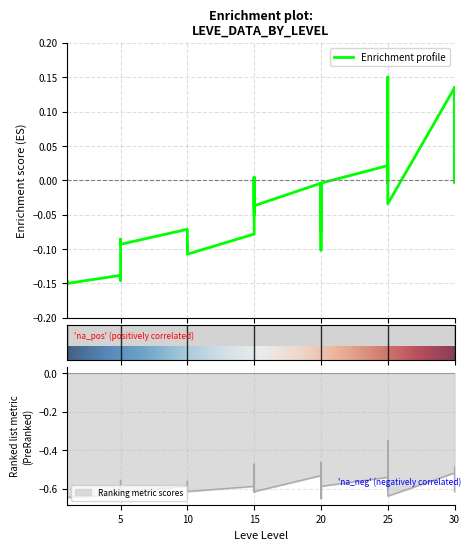

Which category has the highest value across all series?

25